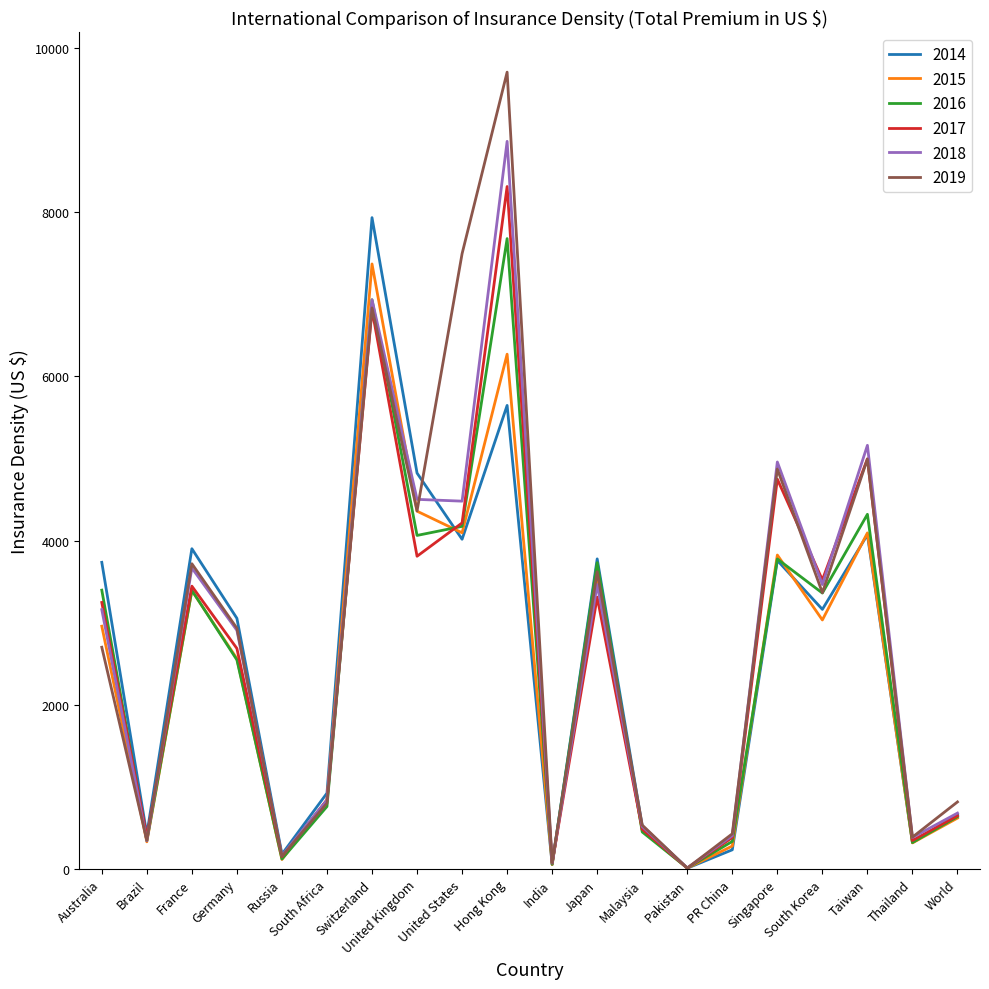

At which category is the sum across all series the highest?

Hong Kong